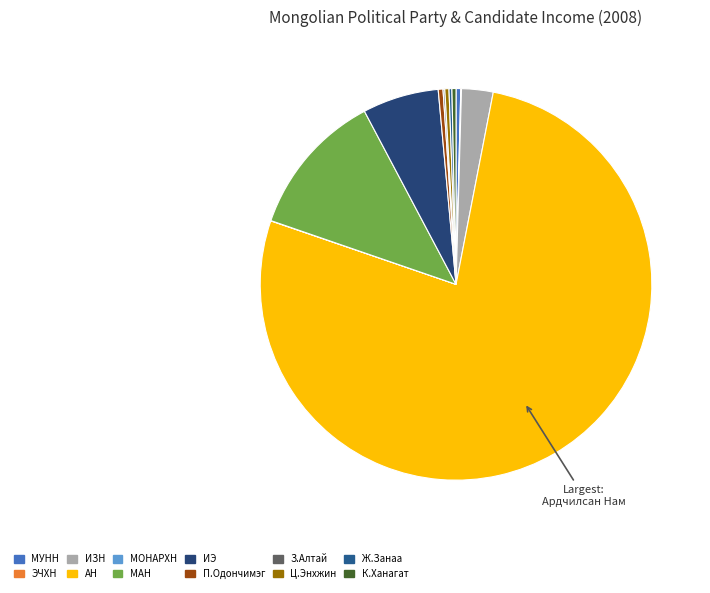

Is there any slice that represents more than half of the pie?

Yes